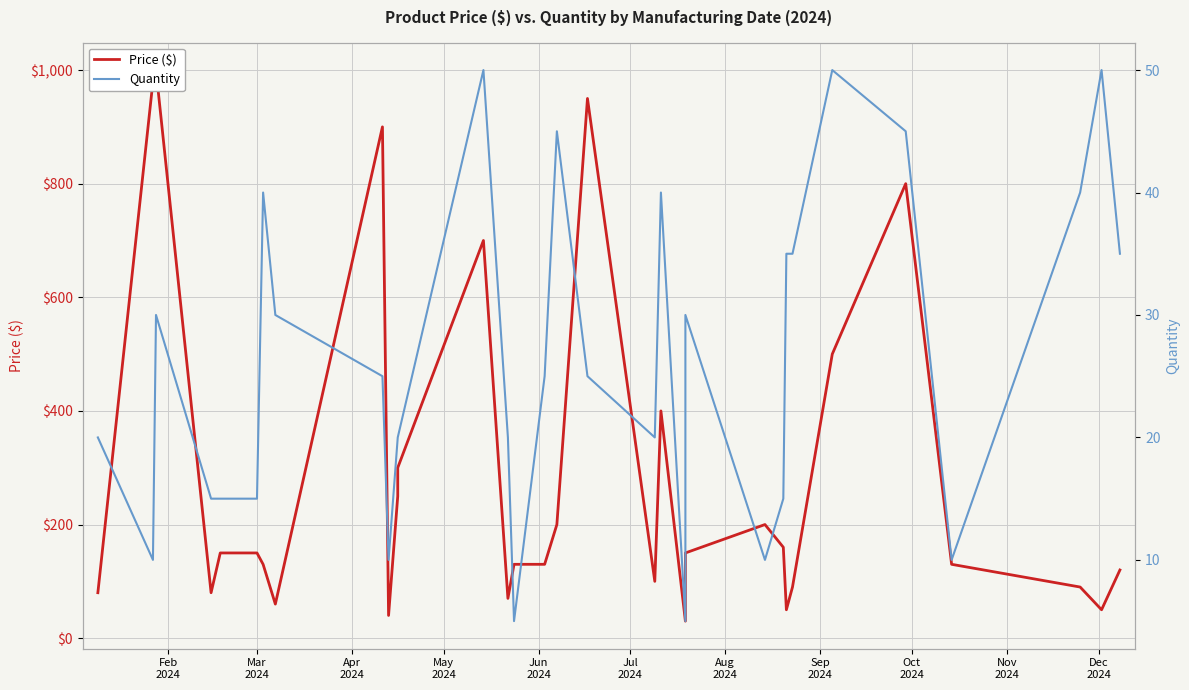

True or false: Quantity and Price ($) cross at least once.

False